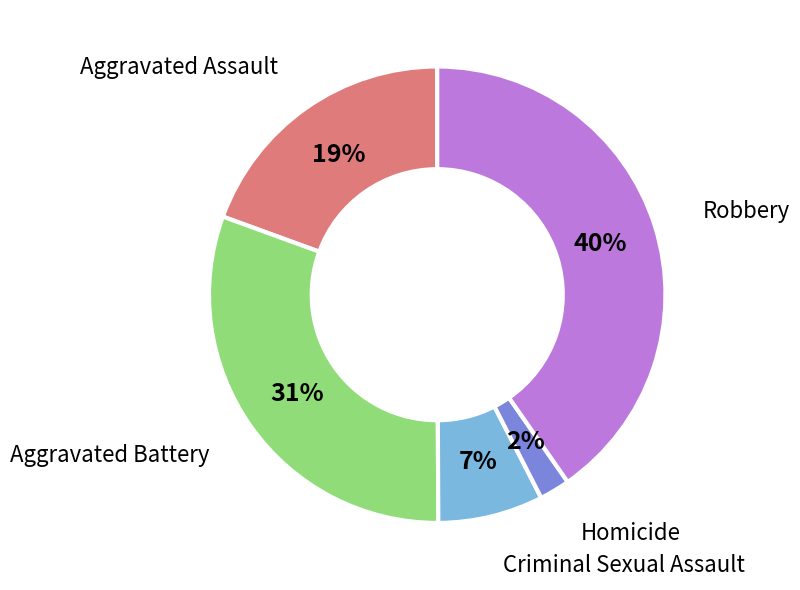

Which category has the biggest portion of the pie?

Robbery